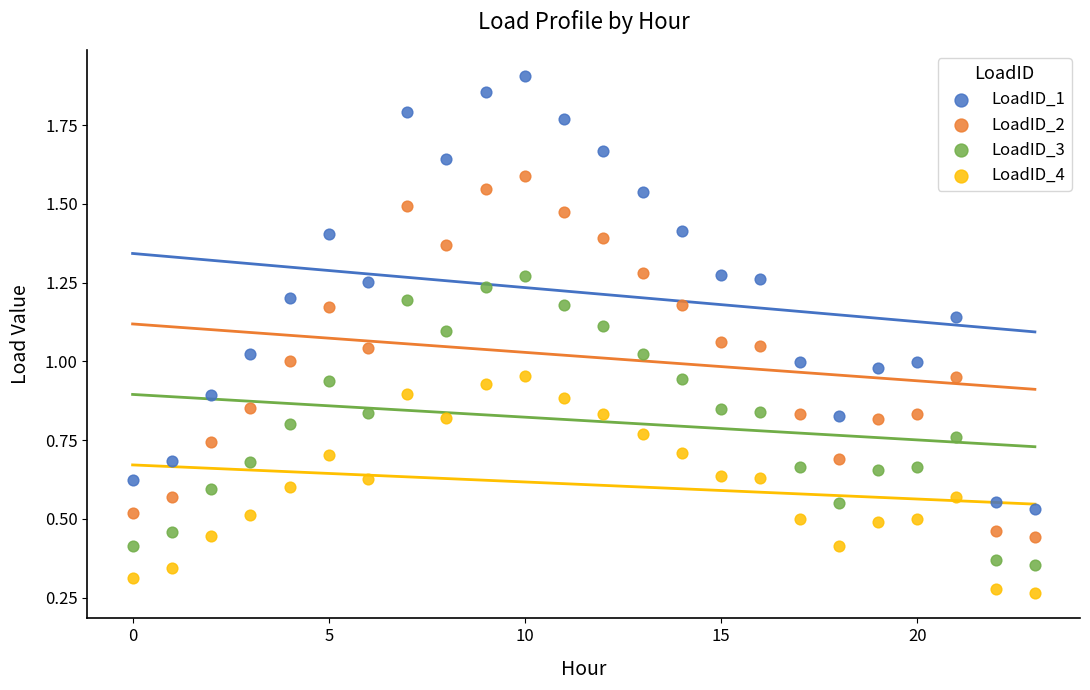

What are all the series names shown in the legend?

LoadID_1, LoadID_2, LoadID_3, LoadID_4